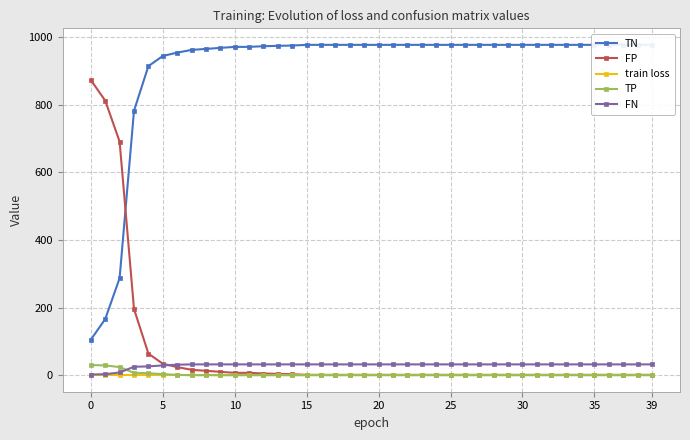

What are all the series names shown in the legend?

TN, FP, train loss, TP, FN